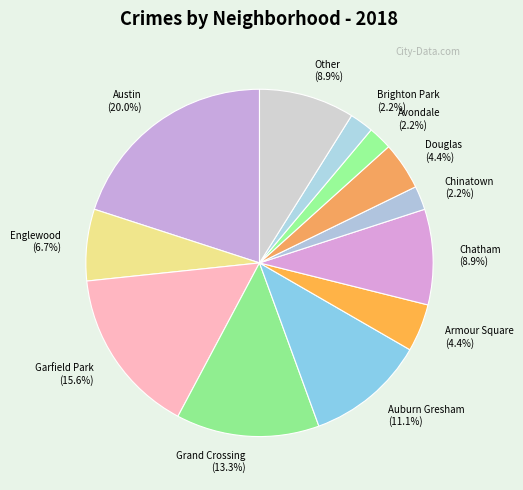

To the nearest percent, what percentage of the pie is Grand Crossing?

13%